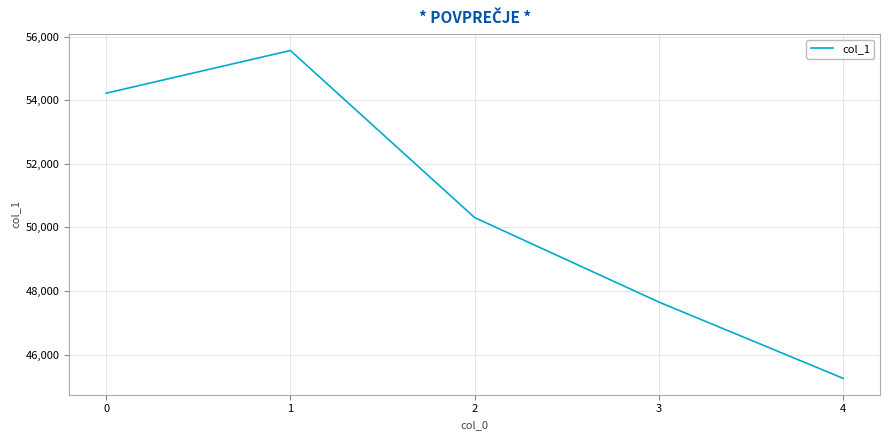

Rank the categories by value from highest to lowest.

1, 0, 2, 3, 4